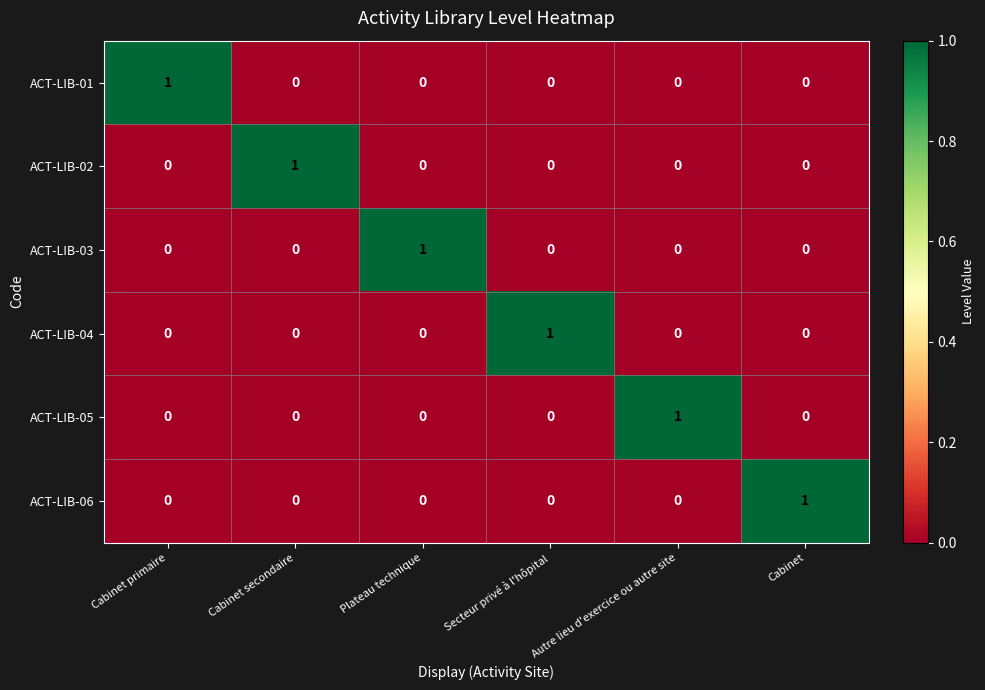

The ACT-LIB-04 series shows 1 at Secteur privé à l'hôpital. True or false?

True